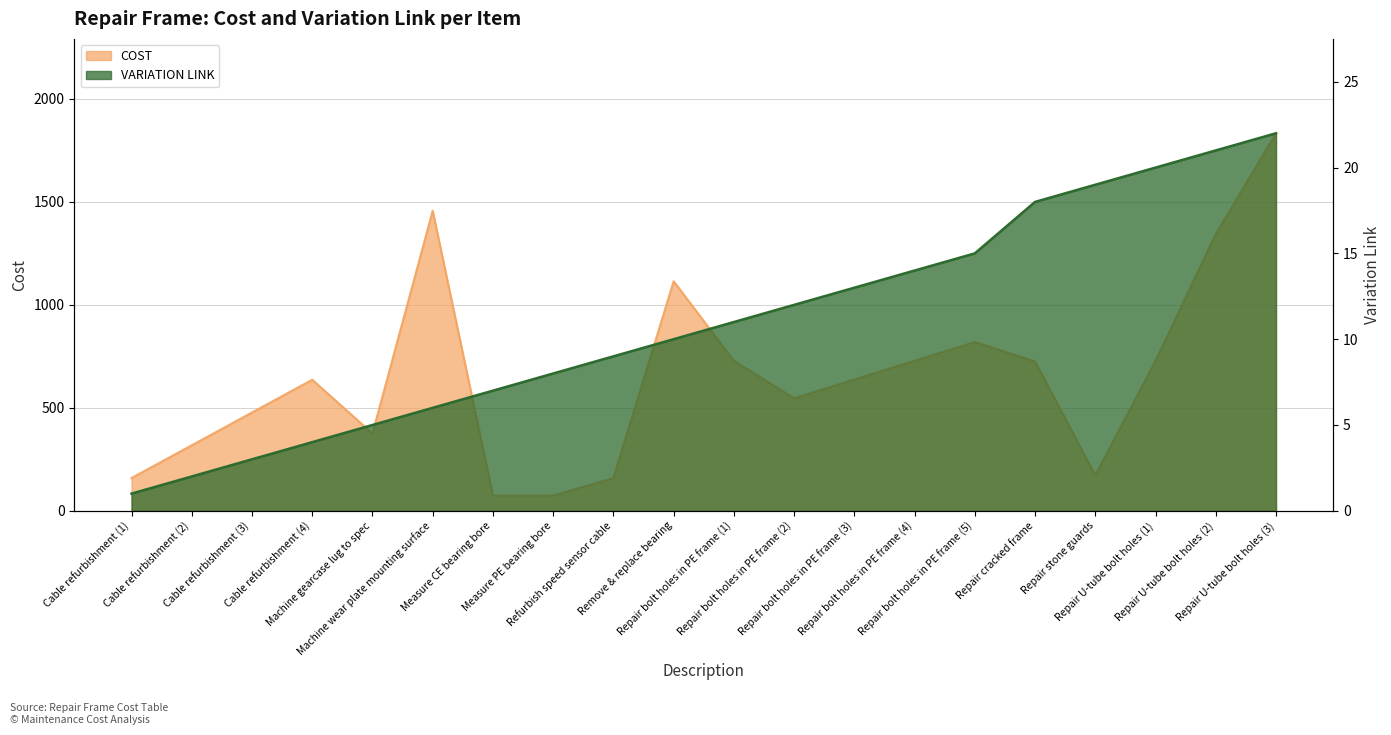

What is the label of the 20th point from the right?

Cable refurbishment (1)